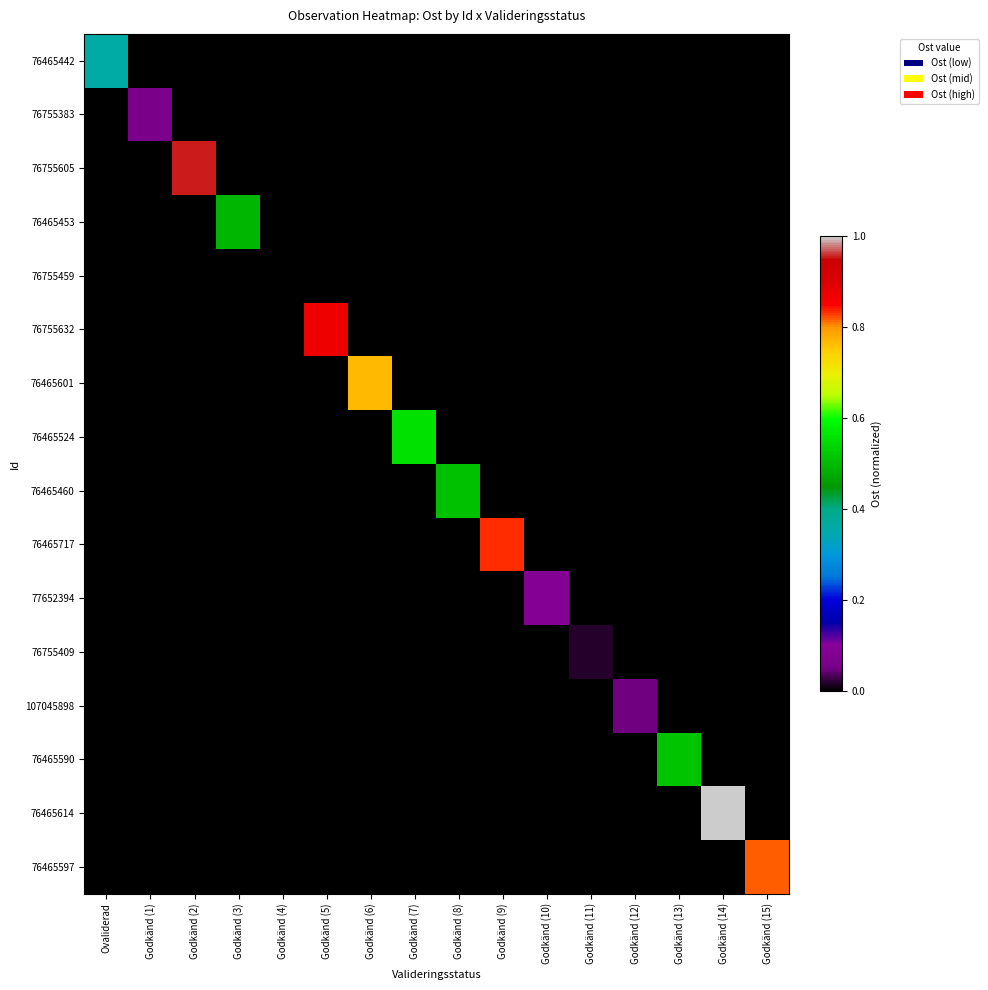

How many series are shown in this chart?

16